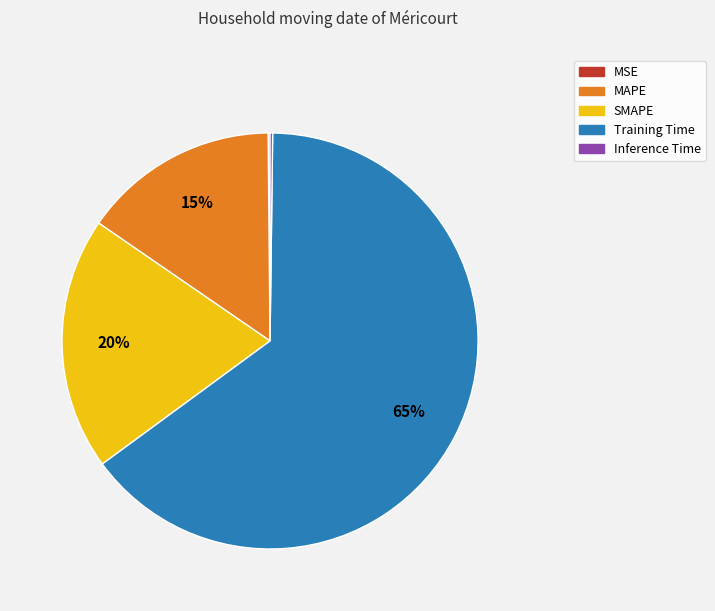

To the nearest percent, what percentage of the pie is SMAPE?

20%